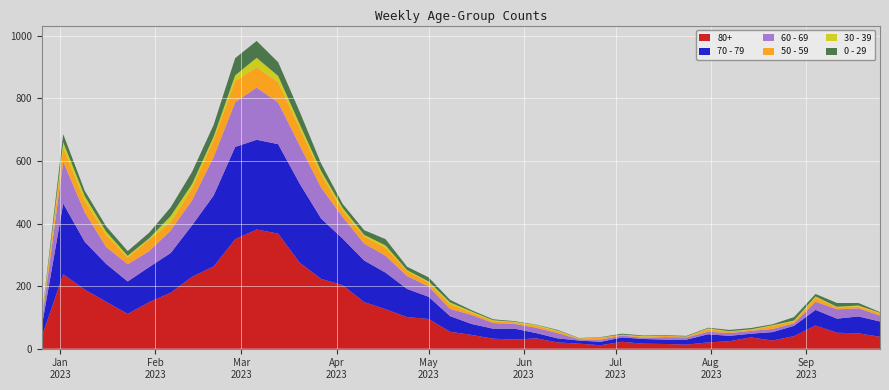

Reading right to left, extract all data points from this chart.

80+: 2023-09-25=38	2023-09-18=49	2023-09-11=51	2023-09-04=74	2023-08-28=40	2023-08-21=26	2023-08-14=36	2023-08-07=24	2023-07-31=20	2023-07-24=13	2023-07-17=15	2023-07-10=16	2023-07-03=22	2023-06-26=11	2023-06-19=16	2023-06-12=20	2023-06-05=33	2023-05-29=29	2023-05-22=32	2023-05-15=44	2023-05-08=54	2023-05-01=95	2023-04-24=101	2023-04-17=126	2023-04-10=149	2023-04-03=203	2023-03-27=223	2023-03-20=275	2023-03-13=368	2023-03-06=381	2023-02-27=350	2023-02-20=263	2023-02-13=230	2023-02-06=179	2023-01-30=149	2023-01-23=111	2023-01-16=150	2023-01-09=189	2023-01-02=238	2022-12-26=38
70 - 79: 2023-09-25=49	2023-09-18=54	2023-09-11=45	2023-09-04=50	2023-08-28=33	2023-08-21=27	2023-08-14=12	2023-08-07=17	2023-07-31=26	2023-07-24=16	2023-07-17=14	2023-07-10=15	2023-07-03=14	2023-06-26=11	2023-06-19=10	2023-06-12=13	2023-06-05=17	2023-05-29=35	2023-05-22=32	2023-05-15=35	2023-05-08=50	2023-05-01=71	2023-04-24=90	2023-04-17=117	2023-04-10=133	2023-04-03=149	2023-03-27=193	2023-03-20=253	2023-03-13=286	2023-03-06=287	2023-02-27=295	2023-02-20=227	2023-02-13=165	2023-02-06=127	2023-01-30=112	2023-01-23=104	2023-01-16=121	2023-01-09=153	2023-01-02=226	2022-12-26=32
60 - 69: 2023-09-25=19	2023-09-18=26	2023-09-11=30	2023-09-04=26	2023-08-28=8	2023-08-21=10	2023-08-14=9	2023-08-07=9	2023-07-31=8	2023-07-24=7	2023-07-17=8	2023-07-10=4	2023-07-03=6	2023-06-26=7	2023-06-19=4	2023-06-12=17	2023-06-05=17	2023-05-29=15	2023-05-22=18	2023-05-15=29	2023-05-08=23	2023-05-01=33	2023-04-24=41	2023-04-17=54	2023-04-10=54	2023-04-03=69	2023-03-27=99	2023-03-20=122	2023-03-13=133	2023-03-06=167	2023-02-27=143	2023-02-20=123	2023-02-13=80	2023-02-06=72	2023-01-30=51	2023-01-23=55	2023-01-16=54	2023-01-09=94	2023-01-02=134	2022-12-26=16
50 - 59: 2023-09-25=7	2023-09-18=6	2023-09-11=6	2023-09-04=13	2023-08-28=6	2023-08-21=10	2023-08-14=3	2023-08-07=5	2023-07-31=8	2023-07-24=2	2023-07-17=4	2023-07-10=3	2023-07-03=3	2023-06-26=6	2023-06-19=2	2023-06-12=6	2023-06-05=6	2023-05-29=5	2023-05-22=6	2023-05-15=7	2023-05-08=15	2023-05-01=12	2023-04-24=16	2023-04-17=25	2023-04-10=23	2023-04-03=20	2023-03-27=41	2023-03-20=55	2023-03-13=65	2023-03-06=65	2023-02-27=68	2023-02-20=55	2023-02-13=38	2023-02-06=26	2023-01-30=37	2023-01-23=21	2023-01-16=38	2023-01-09=37	2023-01-02=44	2022-12-26=5
30 - 39: 2023-09-25=2	2023-09-18=3	2023-09-11=2	2023-09-04=4	2023-08-28=3	2023-08-21=2	2023-08-14=2	2023-08-07=1	2023-07-31=3	2023-07-24=1	2023-07-17=0	2023-07-10=2	2023-07-03=0	2023-06-26=1	2023-06-19=1	2023-06-12=2	2023-06-05=3	2023-05-29=2	2023-05-22=3	2023-05-15=4	2023-05-08=6	2023-05-01=4	2023-04-24=3	2023-04-17=8	2023-04-10=5	2023-04-03=9	2023-03-27=12	2023-03-20=13	2023-03-13=20	2023-03-06=30	2023-02-27=18	2023-02-20=10	2023-02-13=14	2023-02-06=20	2023-01-30=4	2023-01-23=6	2023-01-16=11	2023-01-09=15	2023-01-02=18	2022-12-26=5
0 - 29: 2023-09-25=2	2023-09-18=8	2023-09-11=12	2023-09-04=8	2023-08-28=11	2023-08-21=3	2023-08-14=4	2023-08-07=4	2023-07-31=2	2023-07-24=2	2023-07-17=2	2023-07-10=2	2023-07-03=3	2023-06-26=1	2023-06-19=1	2023-06-12=2	2023-06-05=1	2023-05-29=2	2023-05-22=3	2023-05-15=4	2023-05-08=8	2023-05-01=13	2023-04-24=11	2023-04-17=20	2023-04-10=15	2023-04-03=13	2023-03-27=24	2023-03-20=40	2023-03-13=44	2023-03-06=54	2023-02-27=55	2023-02-20=38	2023-02-13=39	2023-02-06=28	2023-01-30=18	2023-01-23=15	2023-01-16=17	2023-01-09=17	2023-01-02=26	2022-12-26=4